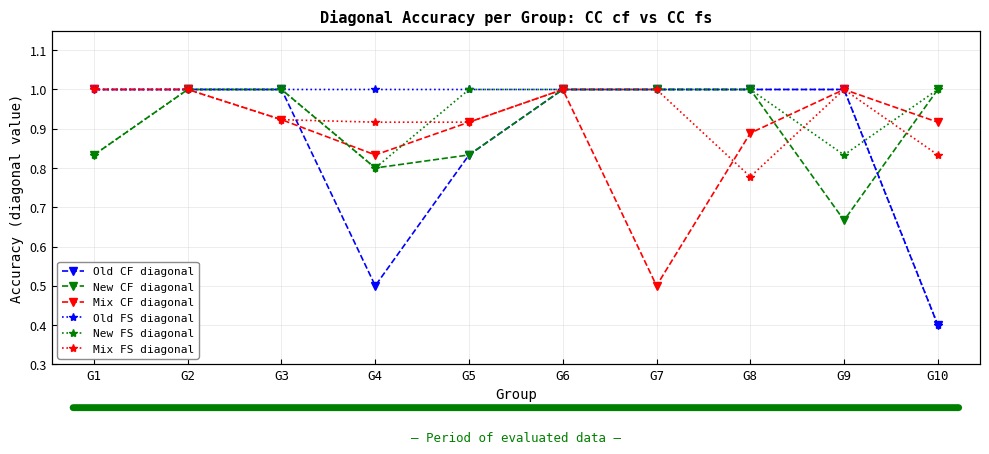

Reading left to right, list all the values displayed in this chart.

Old CF diagonal: G1=1.0	G2=1.0	G3=1.0	G4=0.5	G5=0.8	G6=1.0	G7=1.0	G8=1.0	G9=1.0	G10=0.4
New CF diagonal: G1=0.8	G2=1.0	G3=1.0	G4=0.8	G5=0.8	G6=1.0	G7=1.0	G8=1.0	G9=0.7	G10=1.0
Mix CF diagonal: G1=1.0	G2=1.0	G3=0.9	G4=0.8	G5=0.9	G6=1.0	G7=0.5	G8=0.9	G9=1.0	G10=0.9
Old FS diagonal: G1=1.0	G2=1.0	G3=1.0	G4=1.0	G5=1.0	G6=1.0	G7=1.0	G8=1.0	G9=1.0	G10=0.4
New FS diagonal: G1=0.8	G2=1.0	G3=1.0	G4=0.8	G5=1.0	G6=1.0	G7=1.0	G8=1.0	G9=0.8	G10=1.0
Mix FS diagonal: G1=1.0	G2=1.0	G3=0.9	G4=0.9	G5=0.9	G6=1.0	G7=1.0	G8=0.8	G9=1.0	G10=0.8